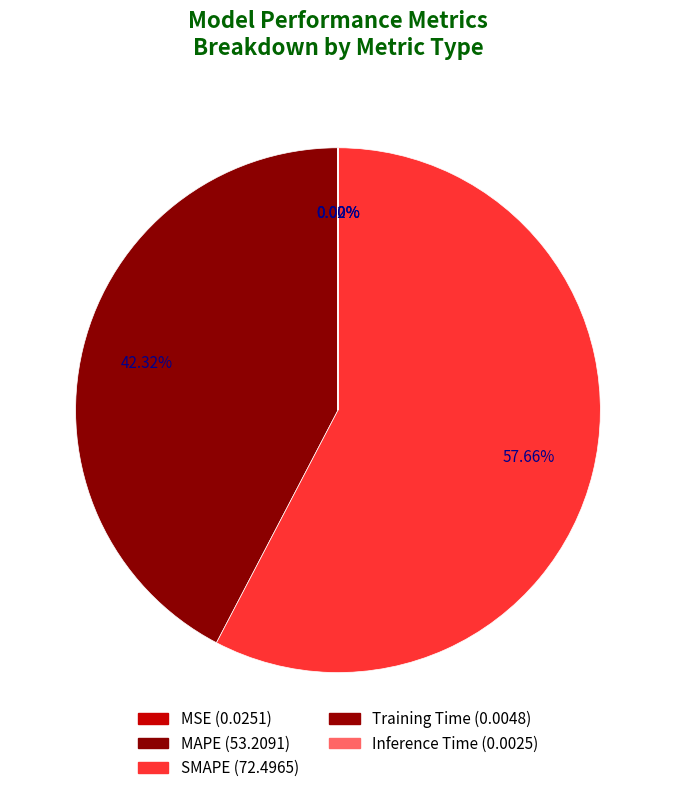

How many segments does this pie chart have?

5